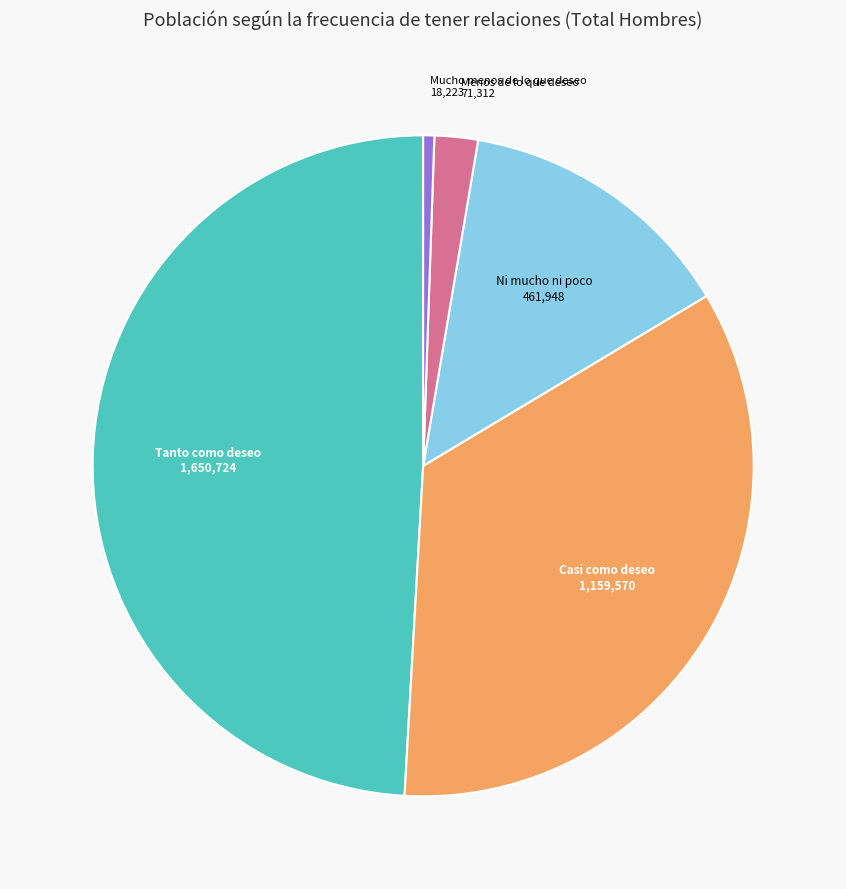

Is there any slice that represents more than half of the pie?

No